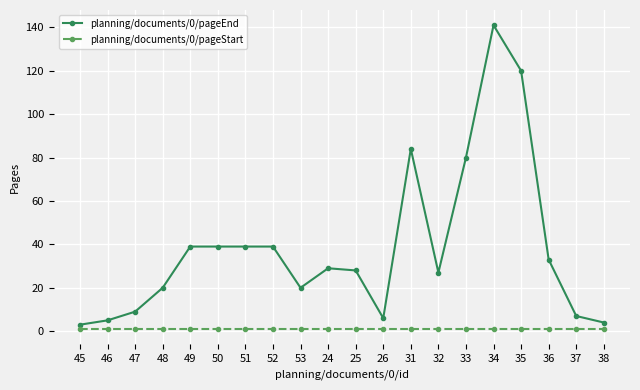

Where is planning/documents/0/pageEnd nearest to the value 72?

33